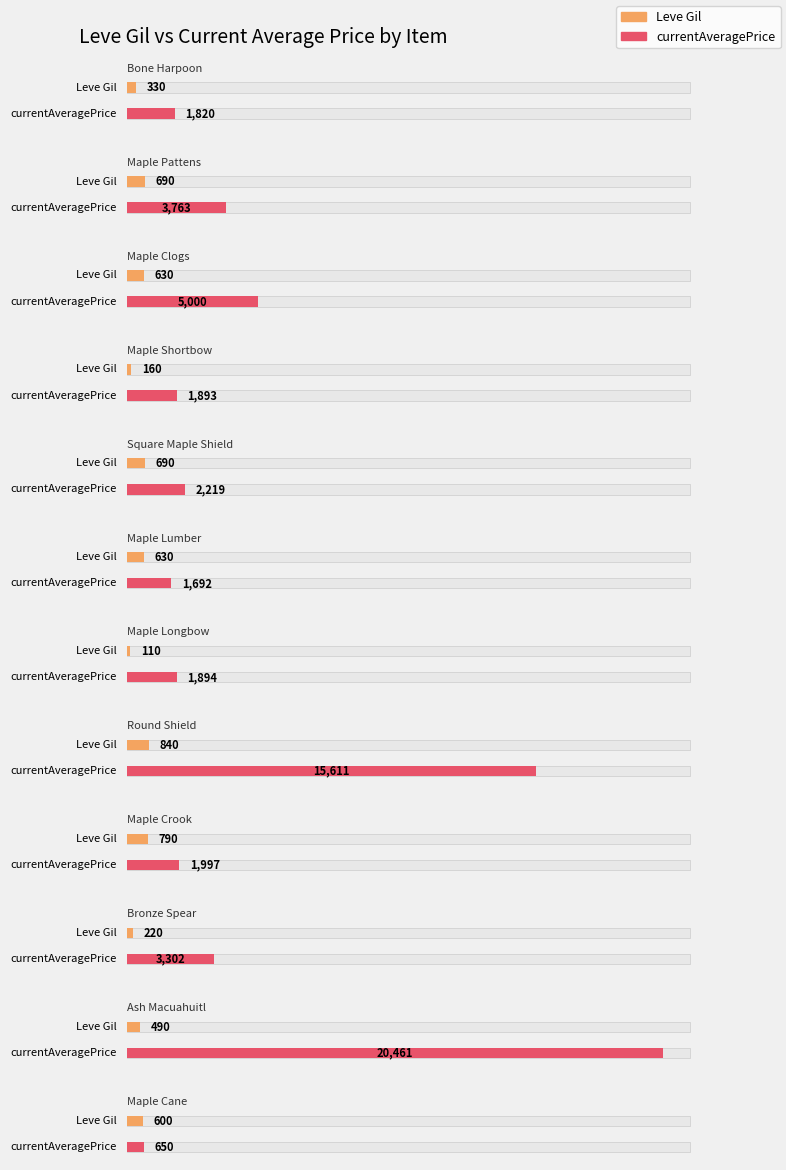

What is the value of the Leve Gil bar at the 7th from the left?

110